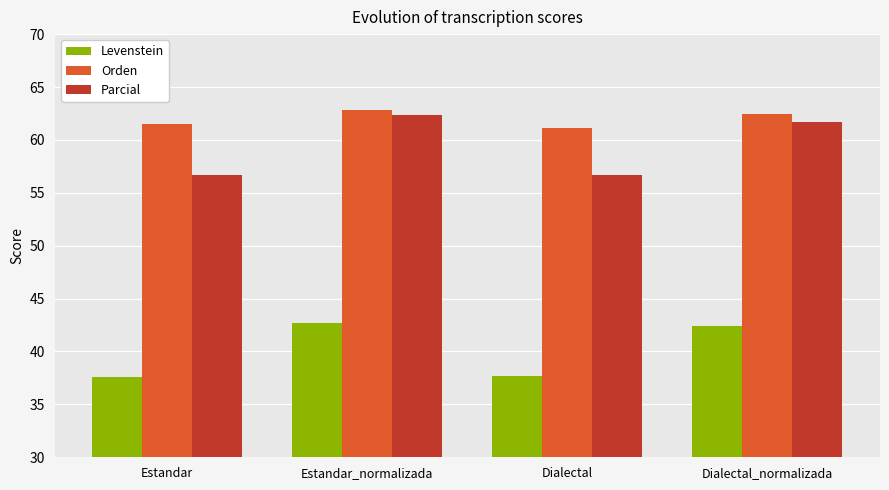

What is the difference between the maximum and minimum values in the Parcial series?

5.6